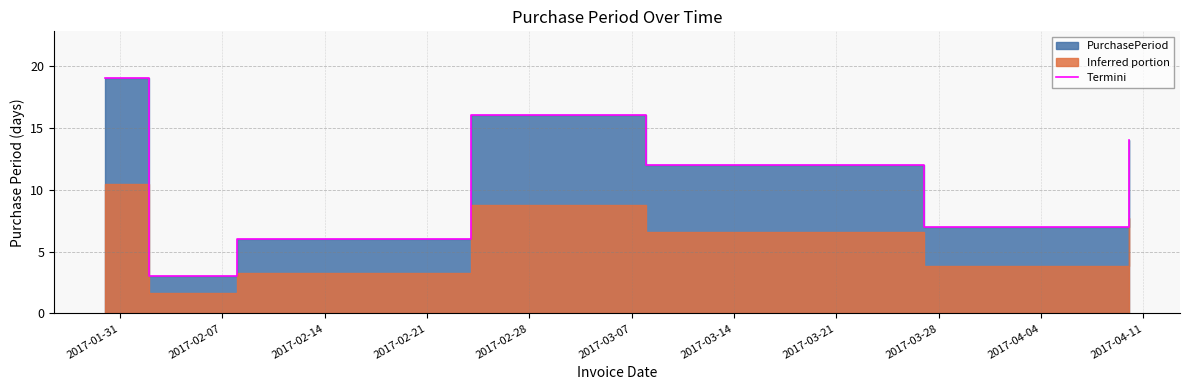

What position from the left is 2017-02-07?

2